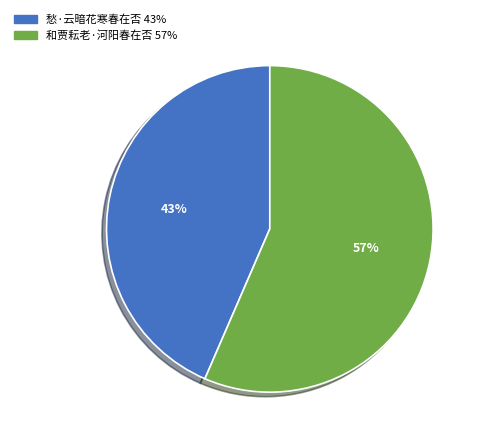

The 愁·云暗花寒春在否 slice represents 51% of the pie. True or false?

False